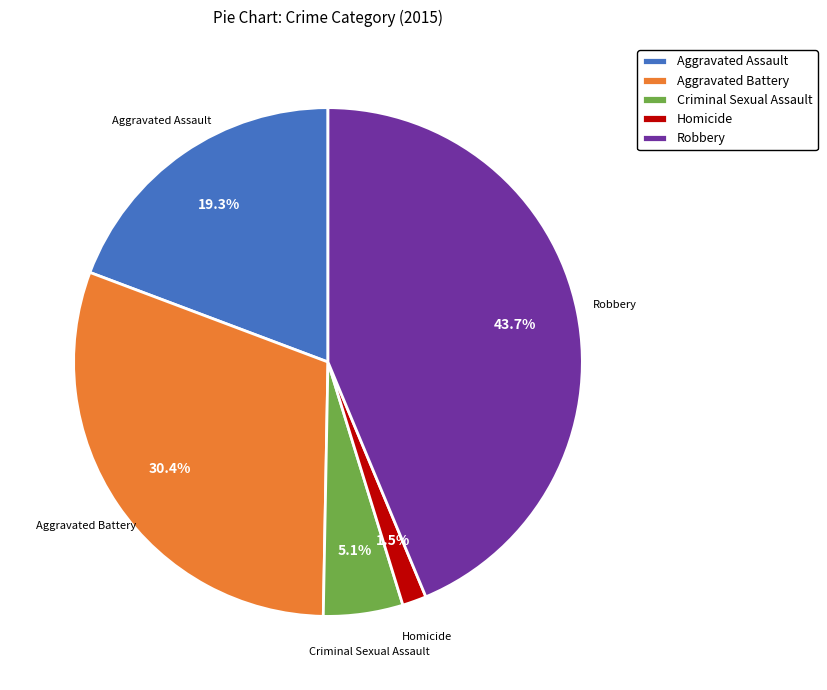

Approximately how many times larger is the value at Robbery compared to Aggravated Assault?

2.3